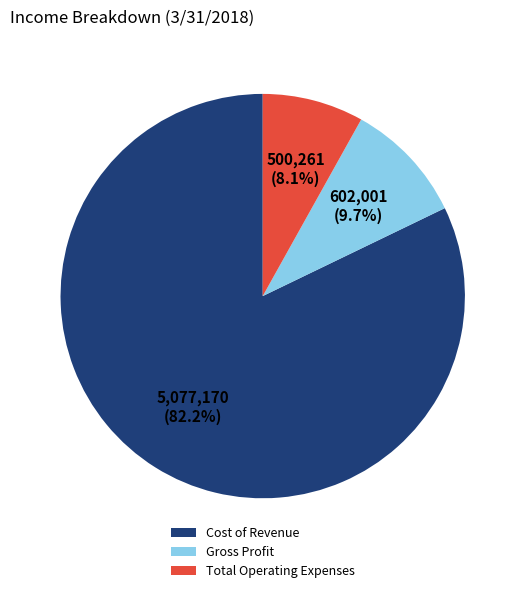

Does Total Operating Expenses represent more than half of the total?

No